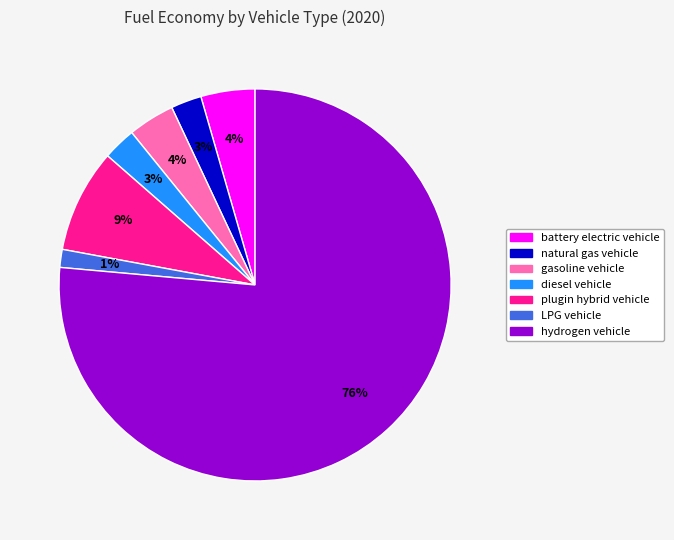

Between plugin hybrid vehicle and LPG vehicle, which is larger?

plugin hybrid vehicle